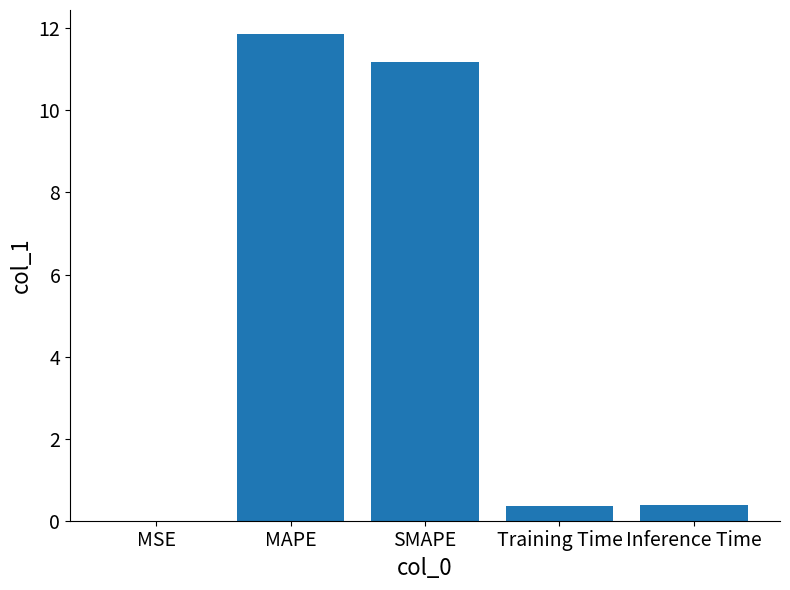

Read the value at SMAPE.

11.2